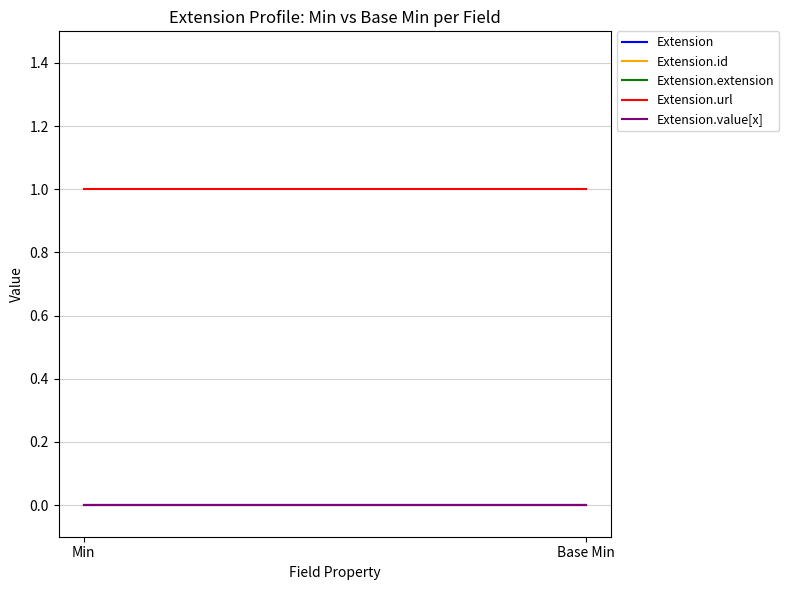

Reading left to right, extract all data points from this chart.

Extension: Min=0	Base Min=0
Extension.id: Min=0	Base Min=0
Extension.extension: Min=0	Base Min=0
Extension.url: Min=1	Base Min=1
Extension.value[x]: Min=0	Base Min=0